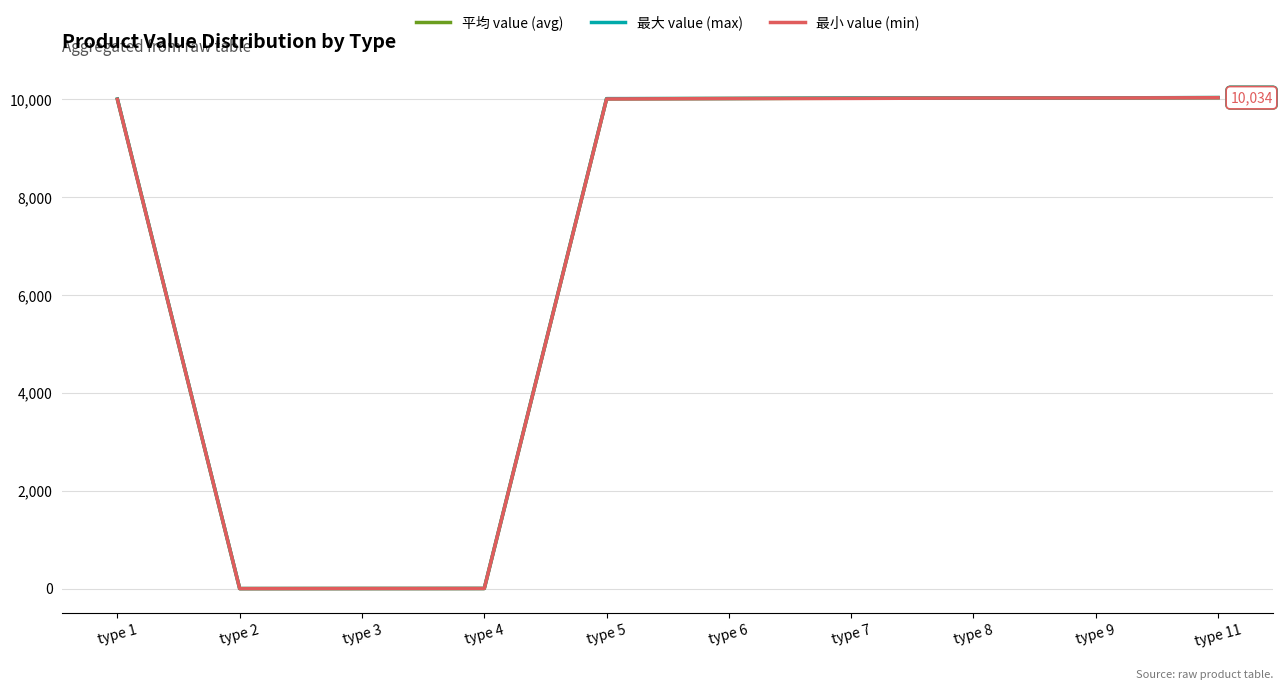

Between type 4 and type 6, which series saw the biggest shift?

最大 value (max)